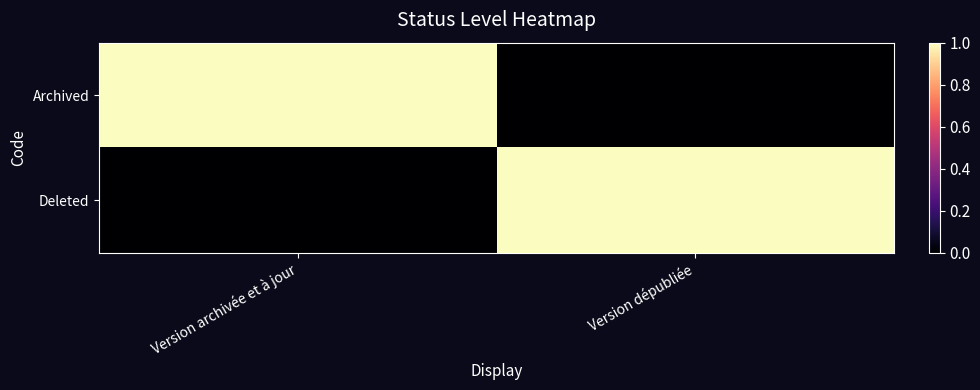

Reading left to right, extract all data points from this chart.

Archived: Version archivée et à jour=1	Version dépubliée=0
Deleted: Version archivée et à jour=0	Version dépubliée=1